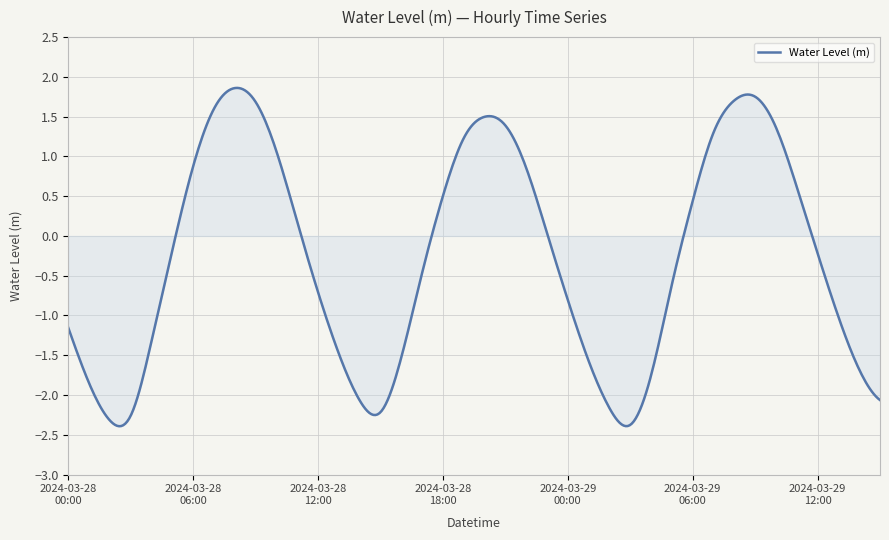

What is the difference between the maximum and minimum values?

4.3